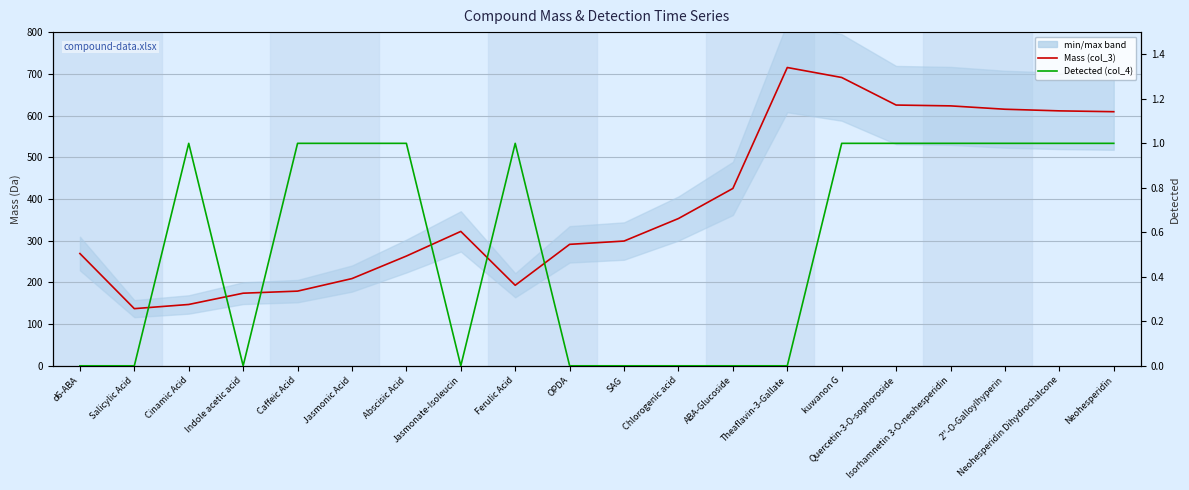

What is the difference between the second highest and minimum values in the Mass (col_3) series?

554.2